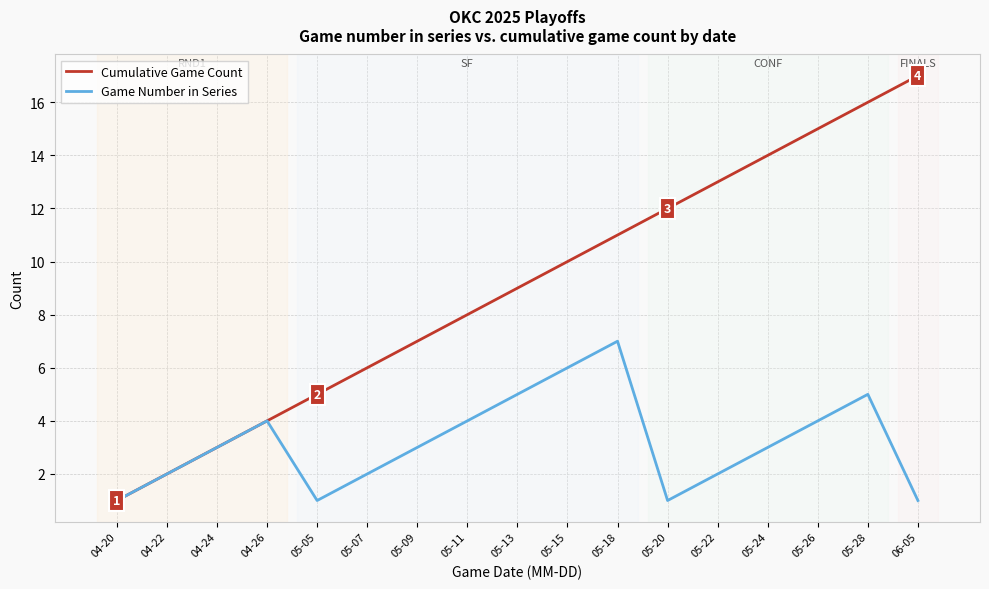

Which series has the largest total across all categories?

Cumulative Game Count